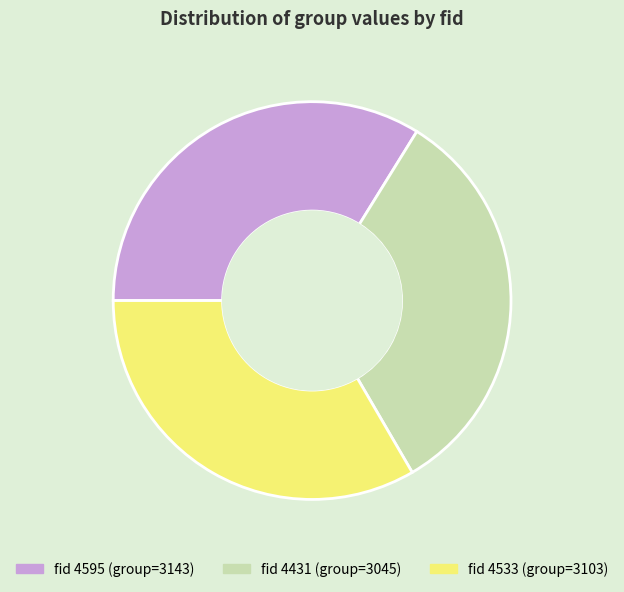

Is there any slice that represents more than half of the pie?

No